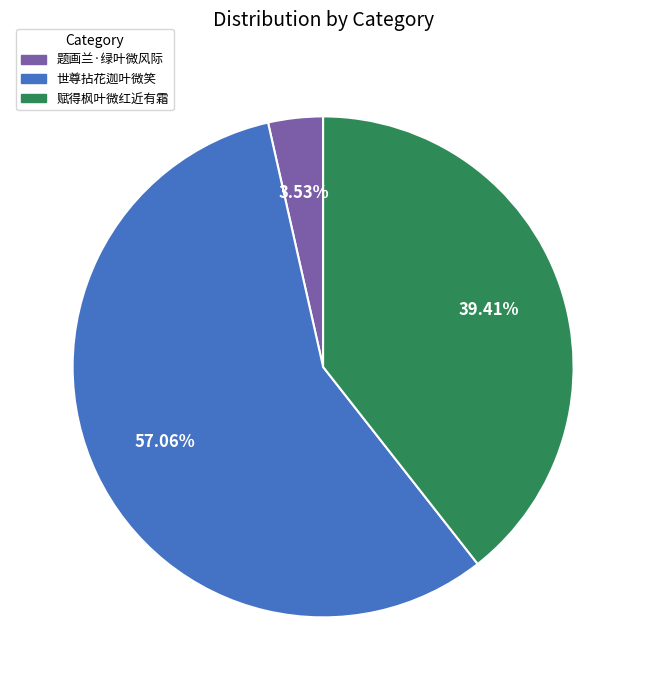

Between 题画兰·绿叶微风际 and 赋得枫叶微红近有霜, which is larger?

赋得枫叶微红近有霜